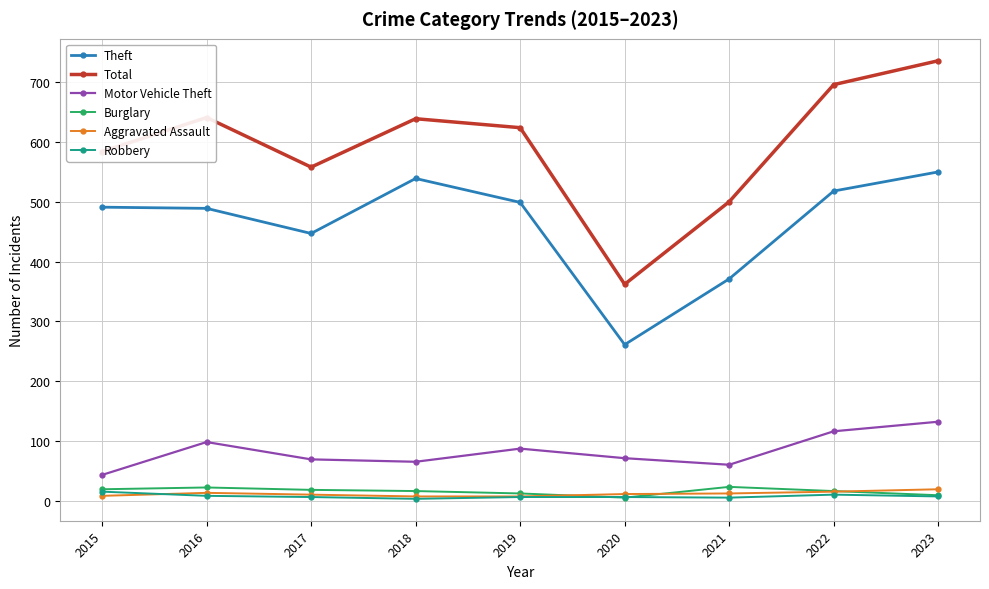

True or false: Total and Theft cross at least once.

False